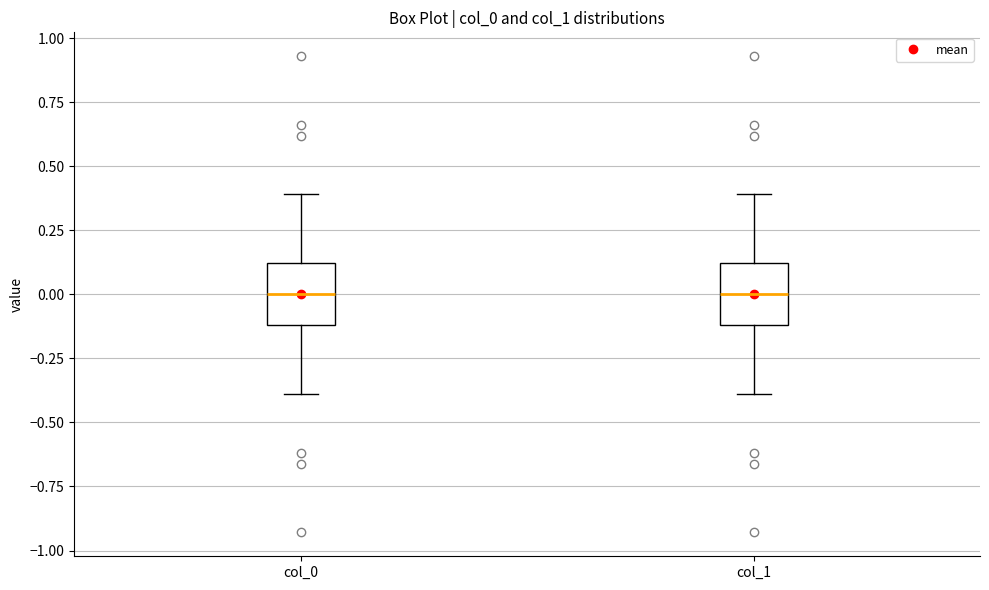

Reading left to right, read every box against the y-axis: the position of its median line, the range the box covers, and the ends of its whiskers. The values are not printed on the chart, so give them approximately, as read against the axis.

col_0: median 0.0, box -0.1 to 0.1, whiskers -0.4 to 0.4
col_1: median 0.0, box -0.1 to 0.1, whiskers -0.4 to 0.4